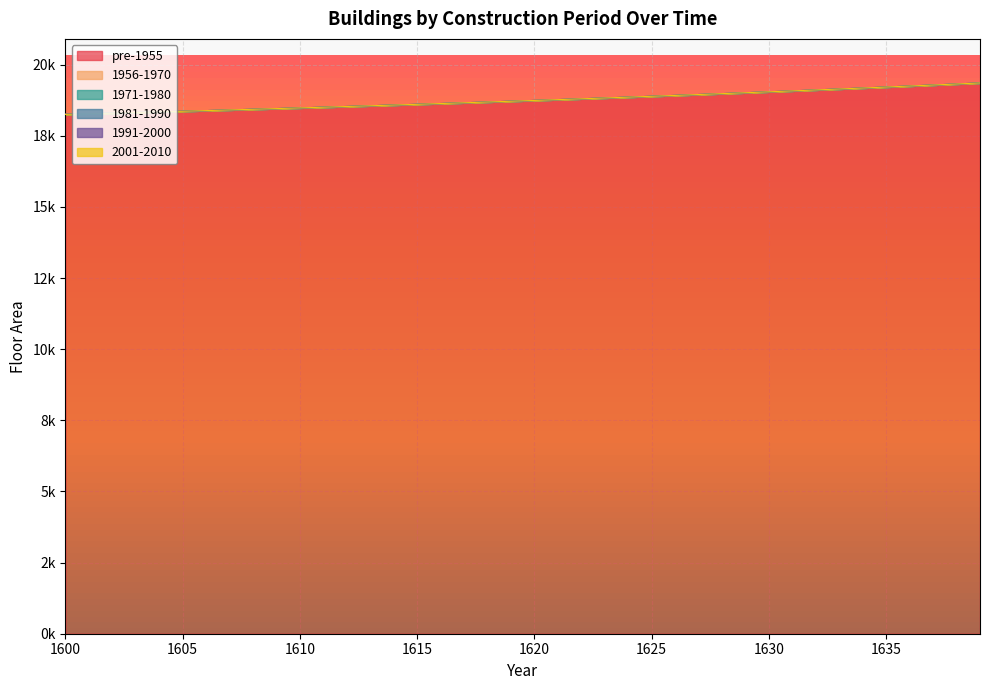

True or false: 1956-1970 and pre-1955 cross at least once.

False